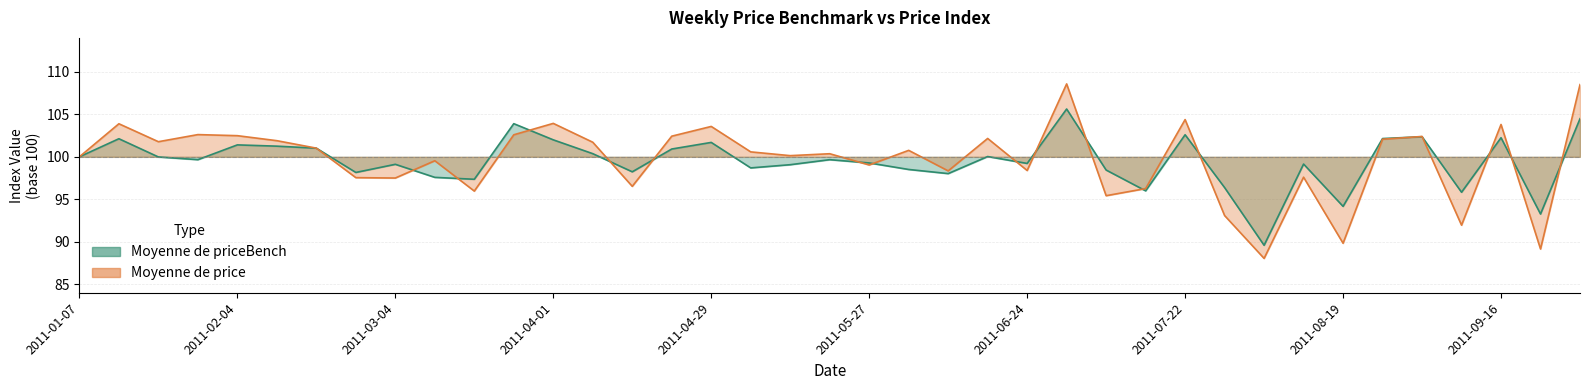

At which label does Moyenne de price reach its minimum?

2011-08-05